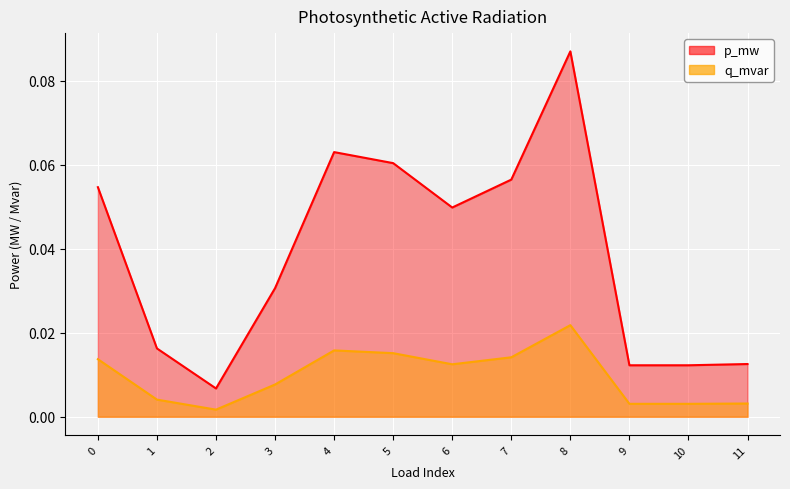

True or false: p_mw and q_mvar cross at least once.

False